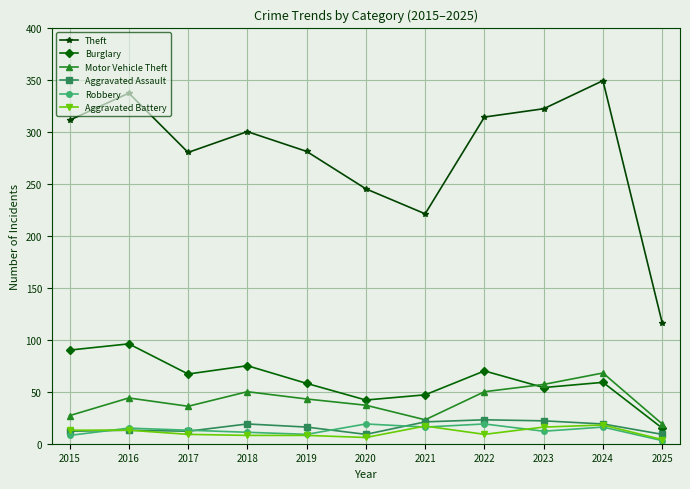

True or false: Theft and Aggravated Battery intersect in this chart.

False